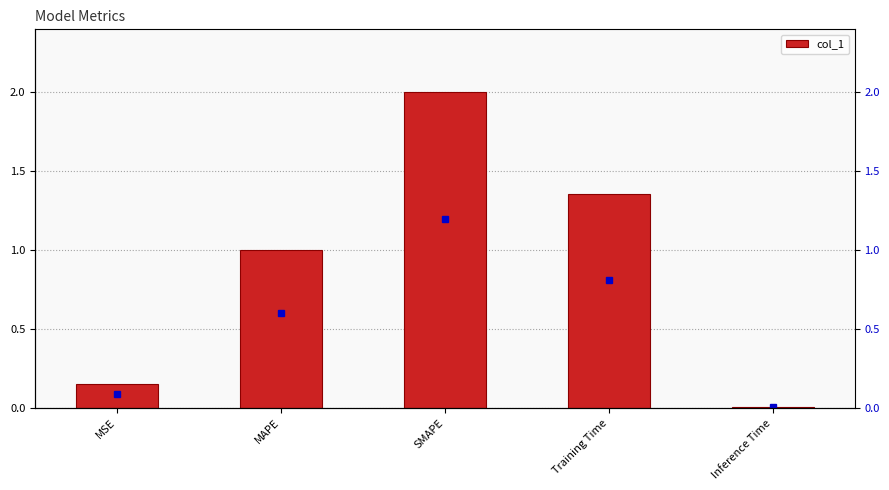

At which category does the chart reach its peak across all series?

SMAPE